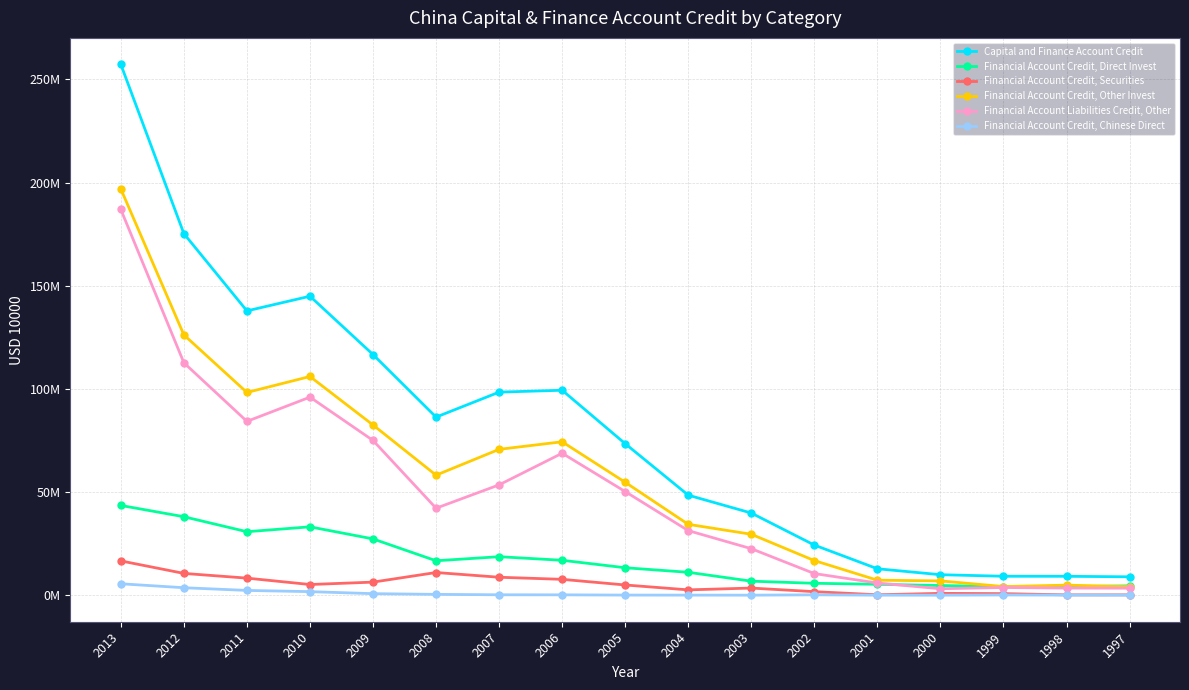

Rank the series by their maximum value, from highest to lowest.

Capital and Finance Account Credit, Financial Account Credit, Other Invest, Financial Account Liabilities Credit, Other, Financial Account Credit, Direct Invest, Financial Account Credit, Securities, Financial Account Credit, Chinese Direct